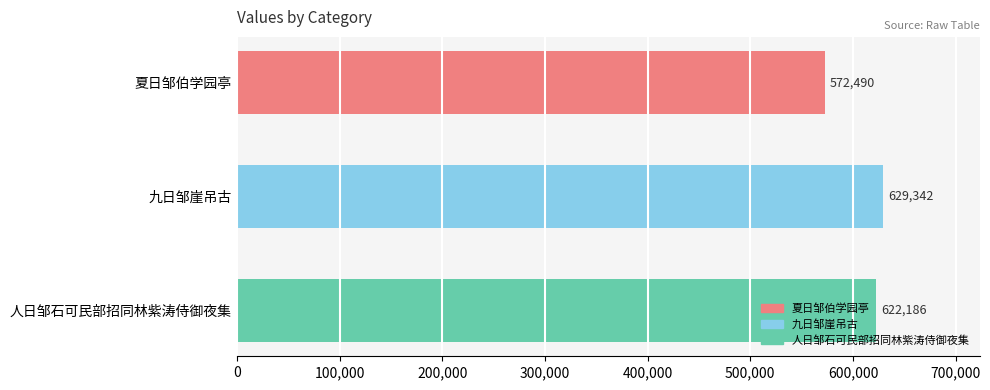

Where is the data nearest to the value 600916?

人日邹石可民部招同林紫涛侍御夜集